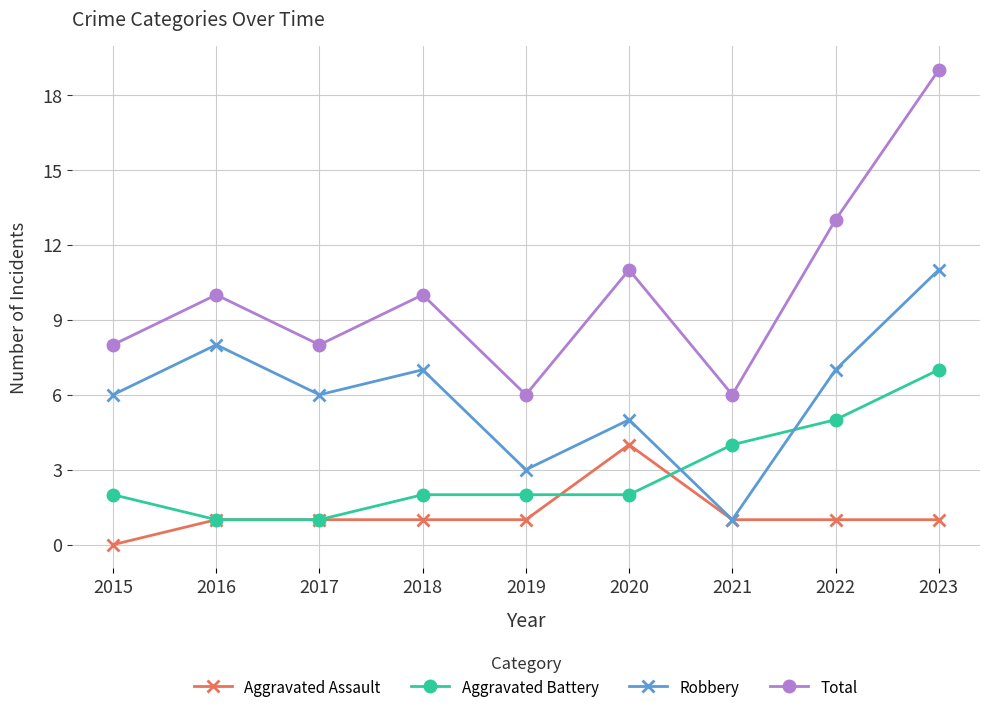

Reading left to right, extract all data points from this chart.

Aggravated Assault: 2015=0	2016=1	2017=1	2018=1	2019=1	2020=4	2021=1	2022=1	2023=1
Aggravated Battery: 2015=2	2016=1	2017=1	2018=2	2019=2	2020=2	2021=4	2022=5	2023=7
Robbery: 2015=6	2016=8	2017=6	2018=7	2019=3	2020=5	2021=1	2022=7	2023=11
Total: 2015=8	2016=10	2017=8	2018=10	2019=6	2020=11	2021=6	2022=13	2023=19